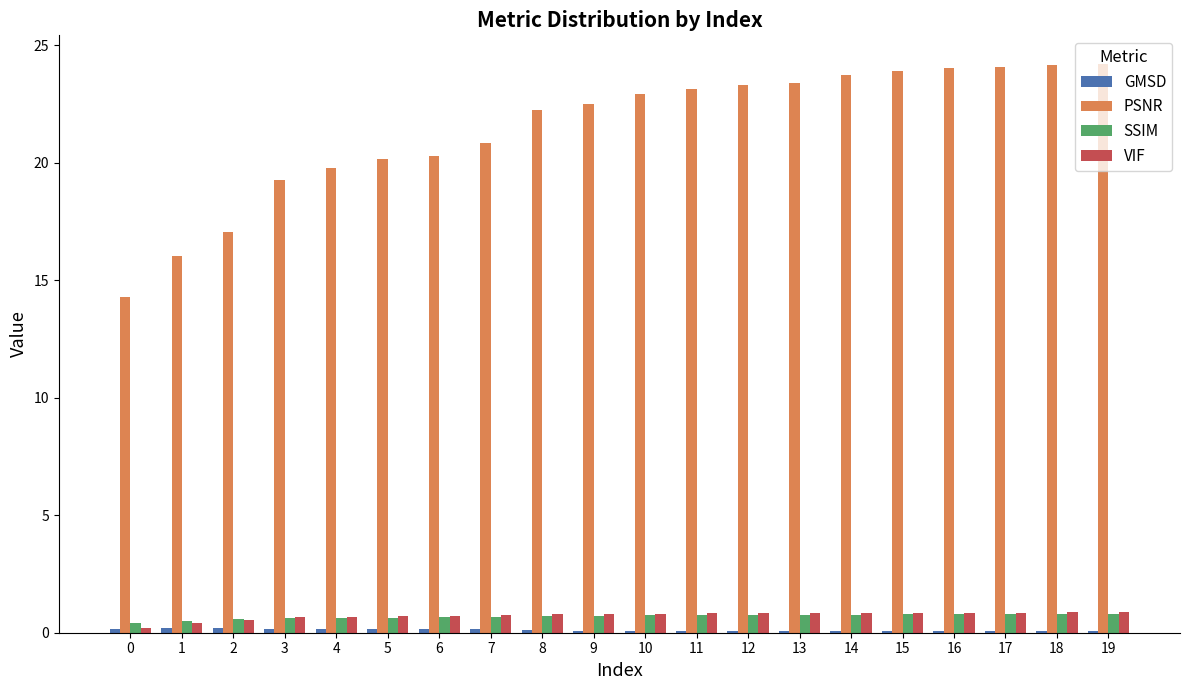

Which series changed the most between 3 and 11?

PSNR